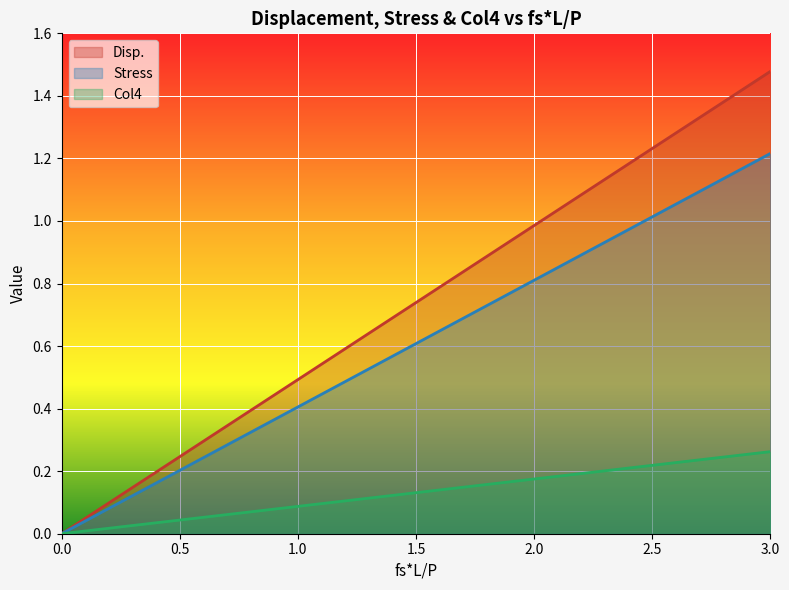

What is the average value of the Disp. series?

0.7